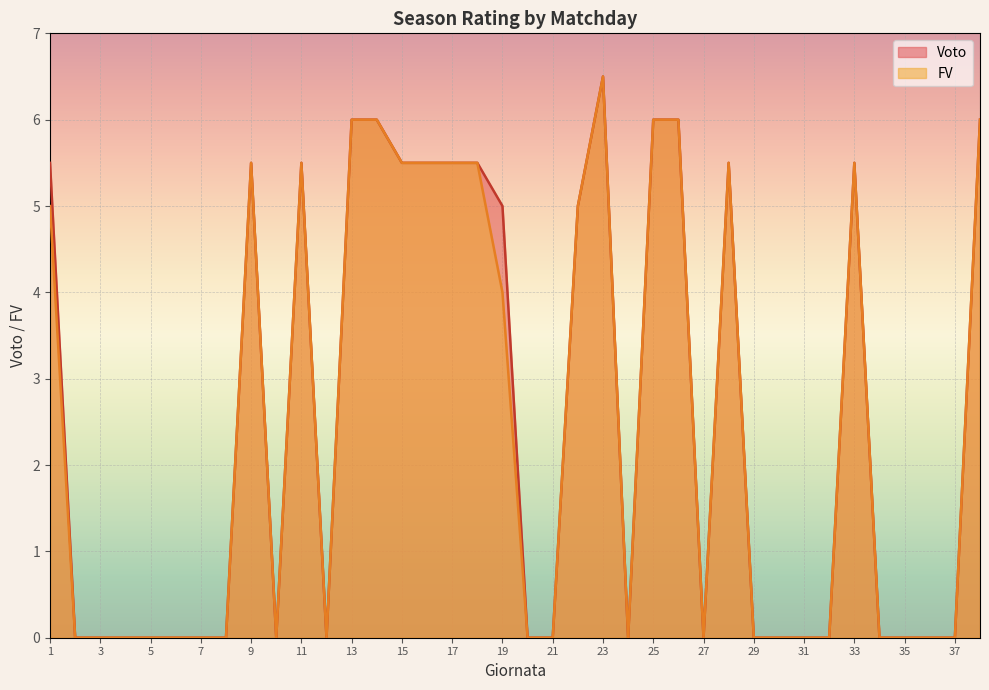

At which category is the sum across all series the highest?

23